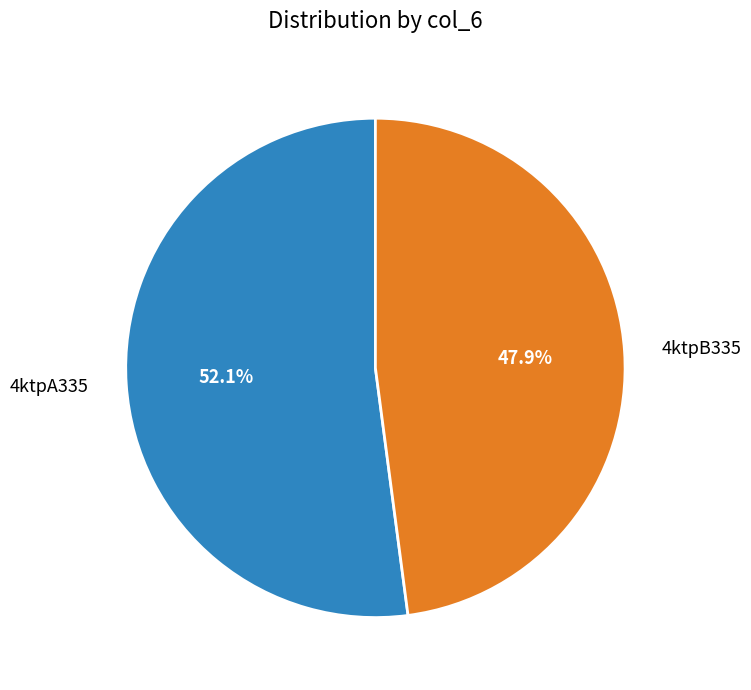

To the nearest percent, what portion does 4ktpA335 represent?

52%